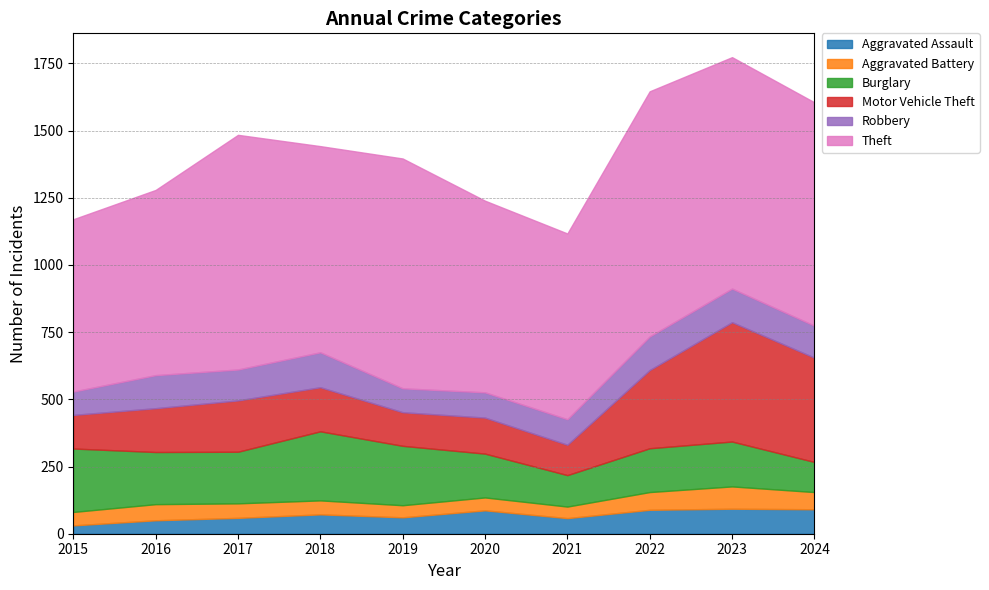

How many lines are shown in the chart?

6